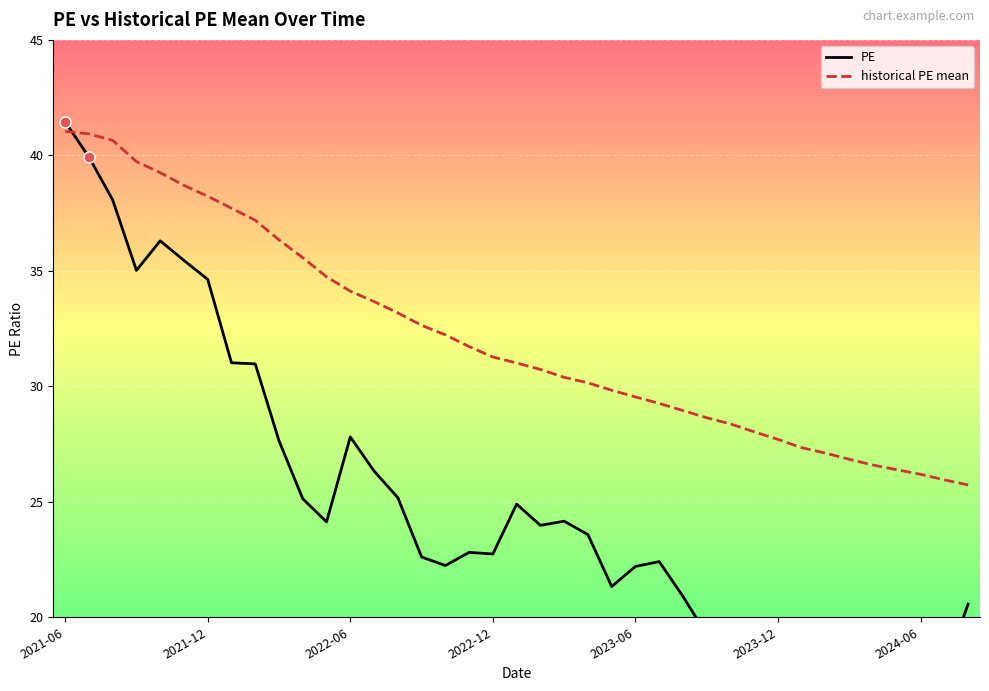

What is the difference between the PE values at 30 and 15?

4.9